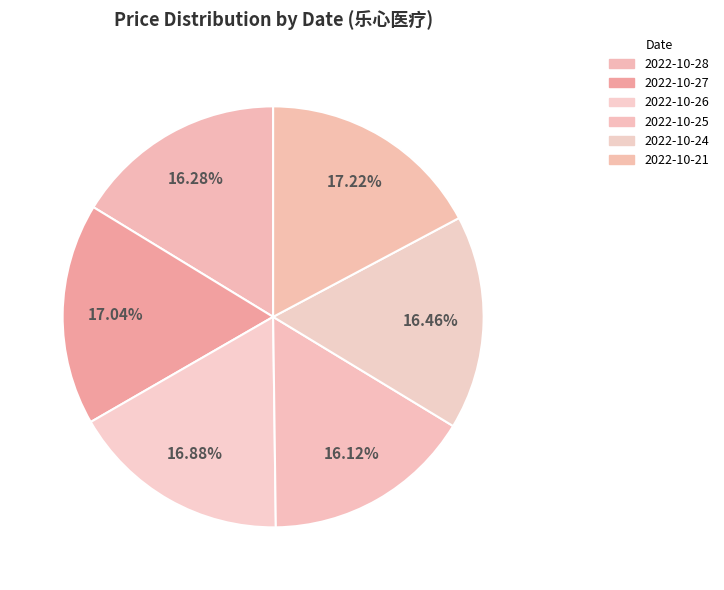

What percentage do 2022-10-24 and 2022-10-25 together represent?

32.6%